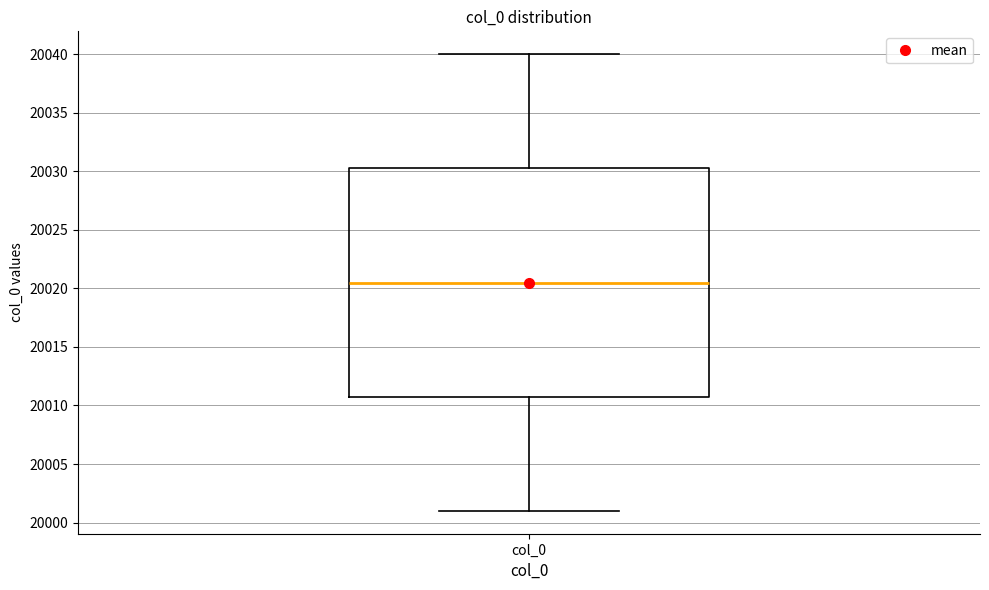

Read this box plot against the y-axis: the position of the median line, the range covered by the box, and the ends of both whiskers. The values are not printed on the chart, so give them approximately, as read against the axis.

median 20020.5, box 20011.0 to 20030.5, whiskers 20001.0 to 20040.0